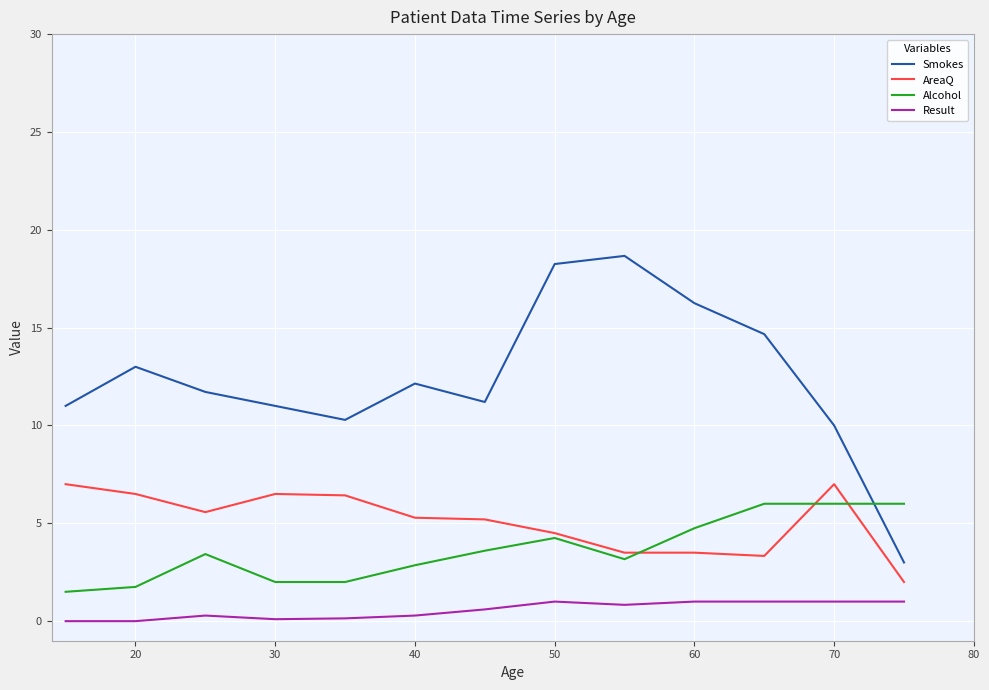

True or false: Alcohol and Result cross at least once.

False